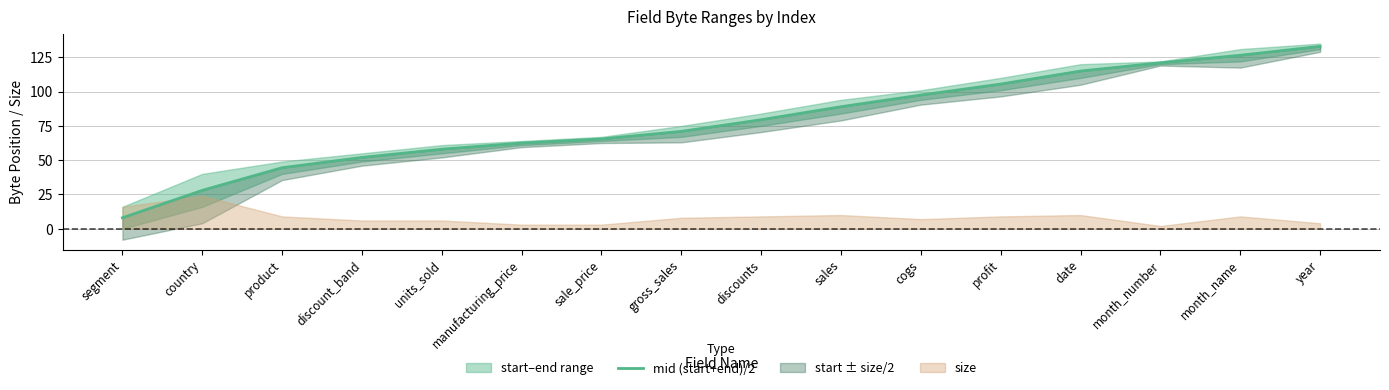

Rank the categories by value from lowest to highest.

segment, country, product, discount_band, units_sold, manufacturing_price, sale_price, gross_sales, discounts, sales, cogs, profit, date, month_number, month_name, year